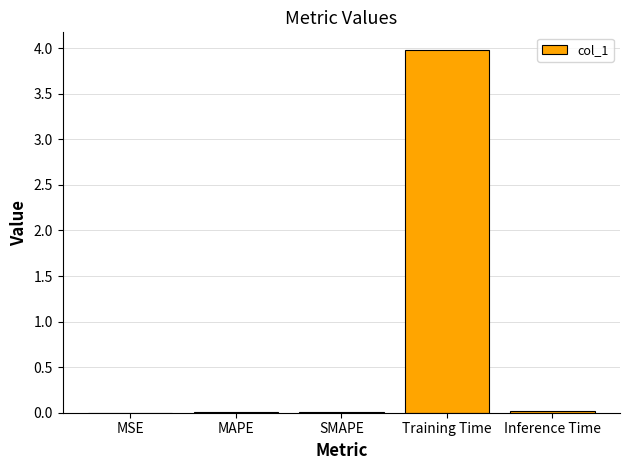

At which category does the chart reach its peak across all series?

Training Time